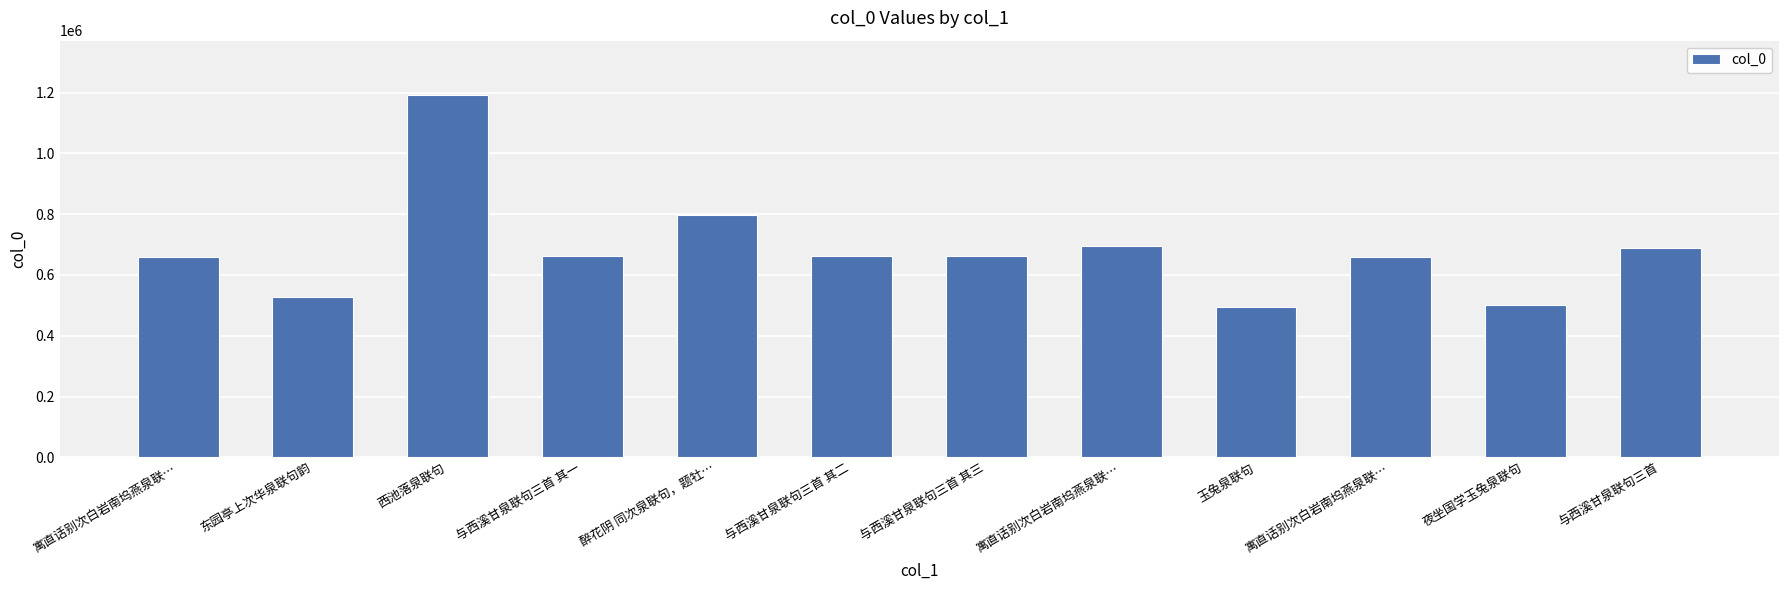

Which has a higher value, 玉兔泉联句 or 东园亭上次华泉联句韵?

东园亭上次华泉联句韵